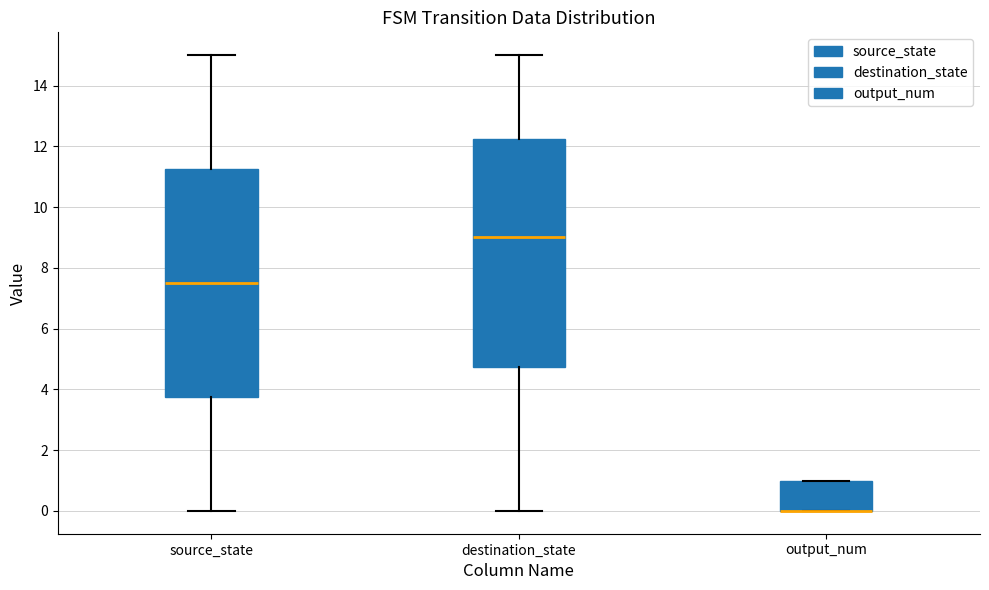

Reading left to right, read every box against the y-axis: the position of its median line, the range the box covers, and the ends of its whiskers. The values are not printed on the chart, so give them approximately, as read against the axis.

source_state: median 7.6, box 3.8 to 11.2, whiskers 0.0 to 15.0
destination_state: median 9.0, box 4.8 to 12.2, whiskers 0.0 to 15.0
output_num: median 0.0 (drawn on the box's lower edge), box 0.0 to 1.0, whiskers 0.0 to 1.0